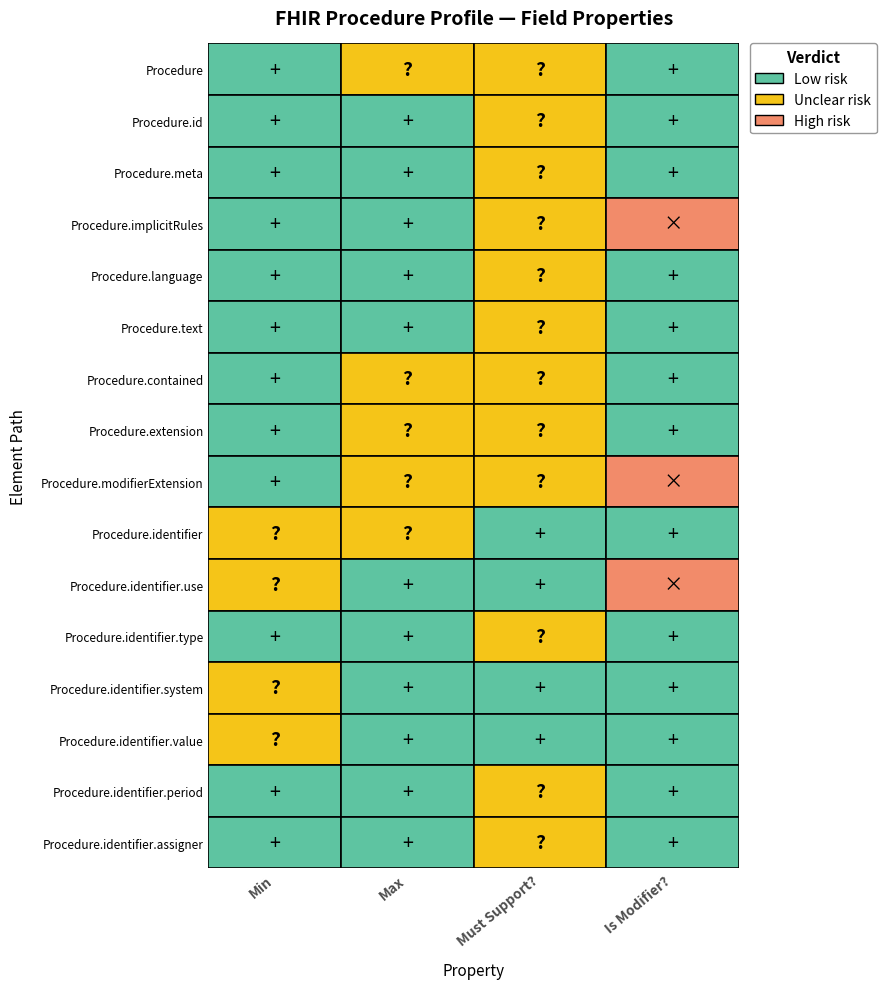

What is the sum of all Procedure.text values?

1